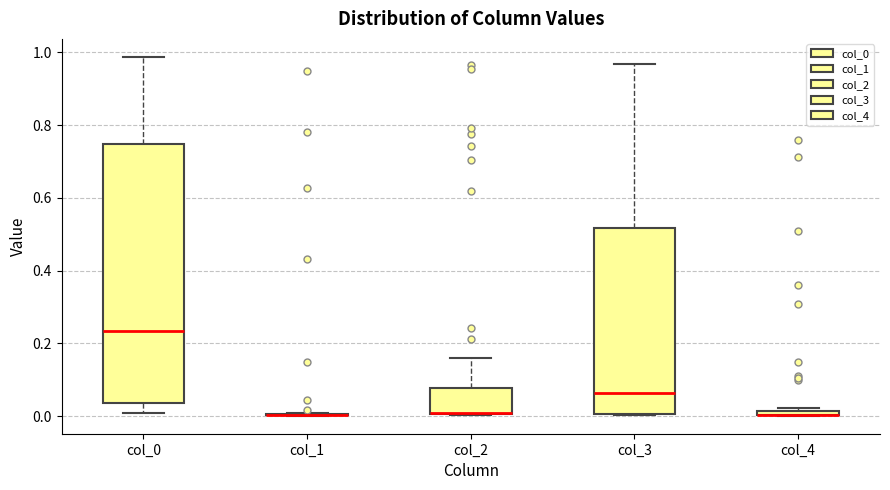

Comparing the boxes themselves (not the whiskers), which one is the tallest?

col_0